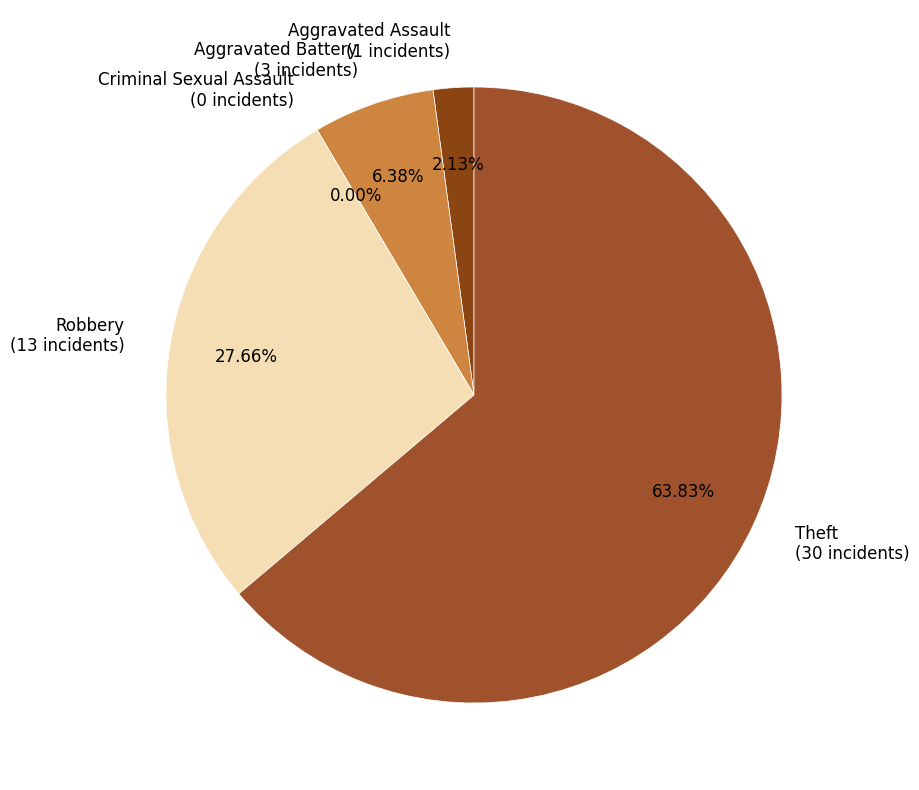

Is the sum of Theft and Aggravated Assault greater than half?

Yes